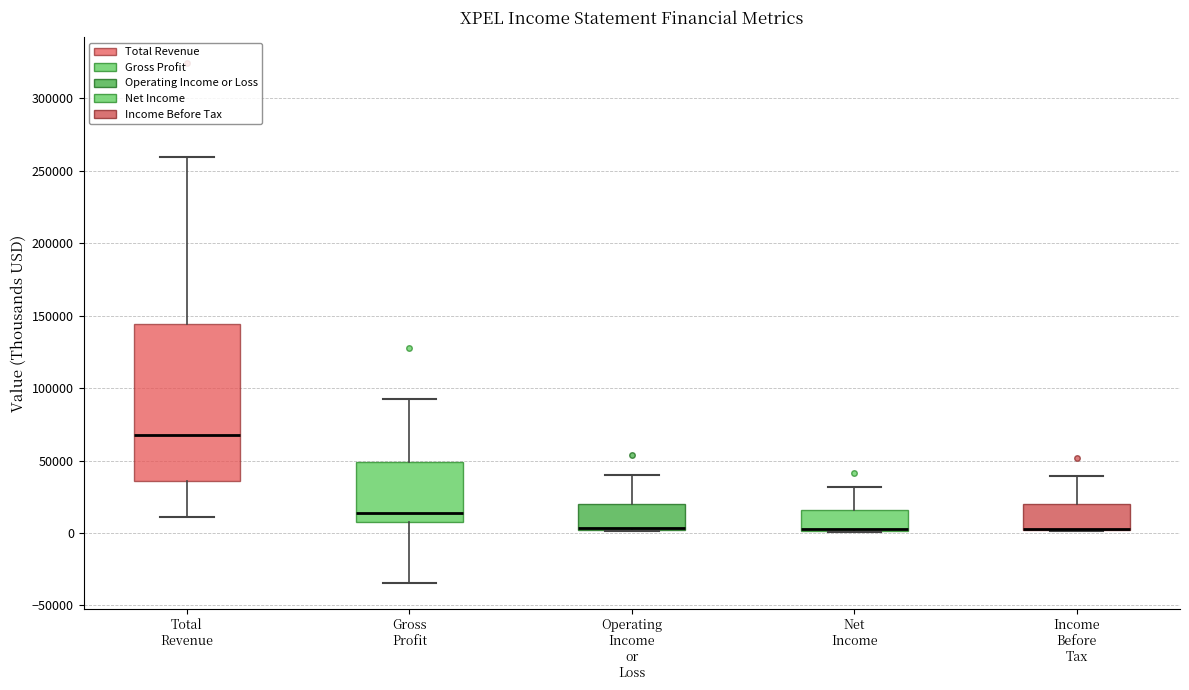

Comparing the boxes themselves (not the whiskers), which one is the tallest?

Total Revenue